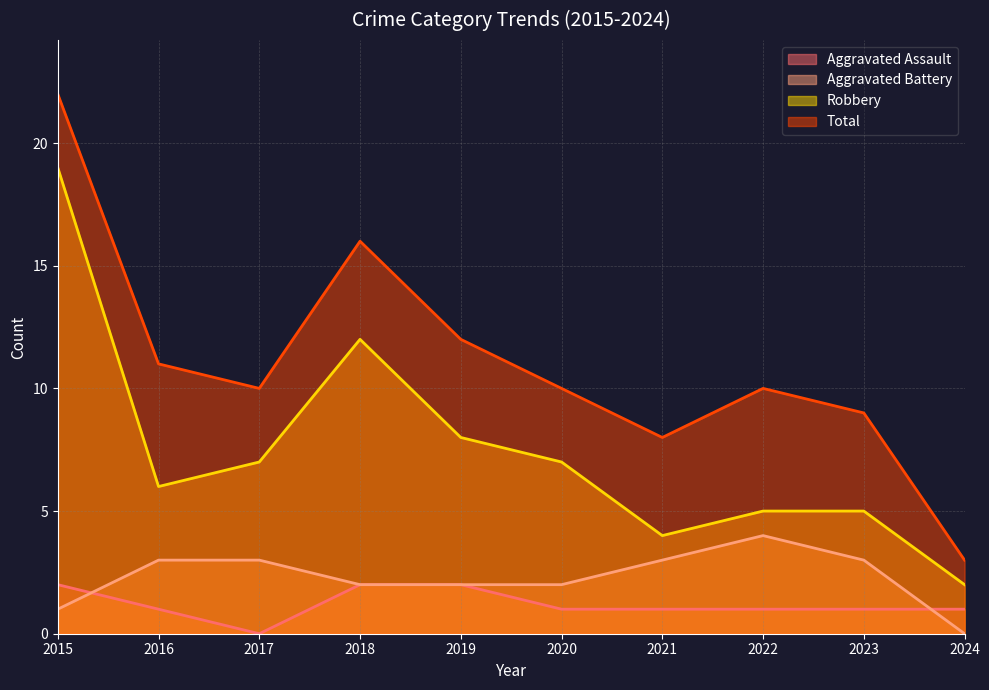

What is the total value across all series at 2017?

20